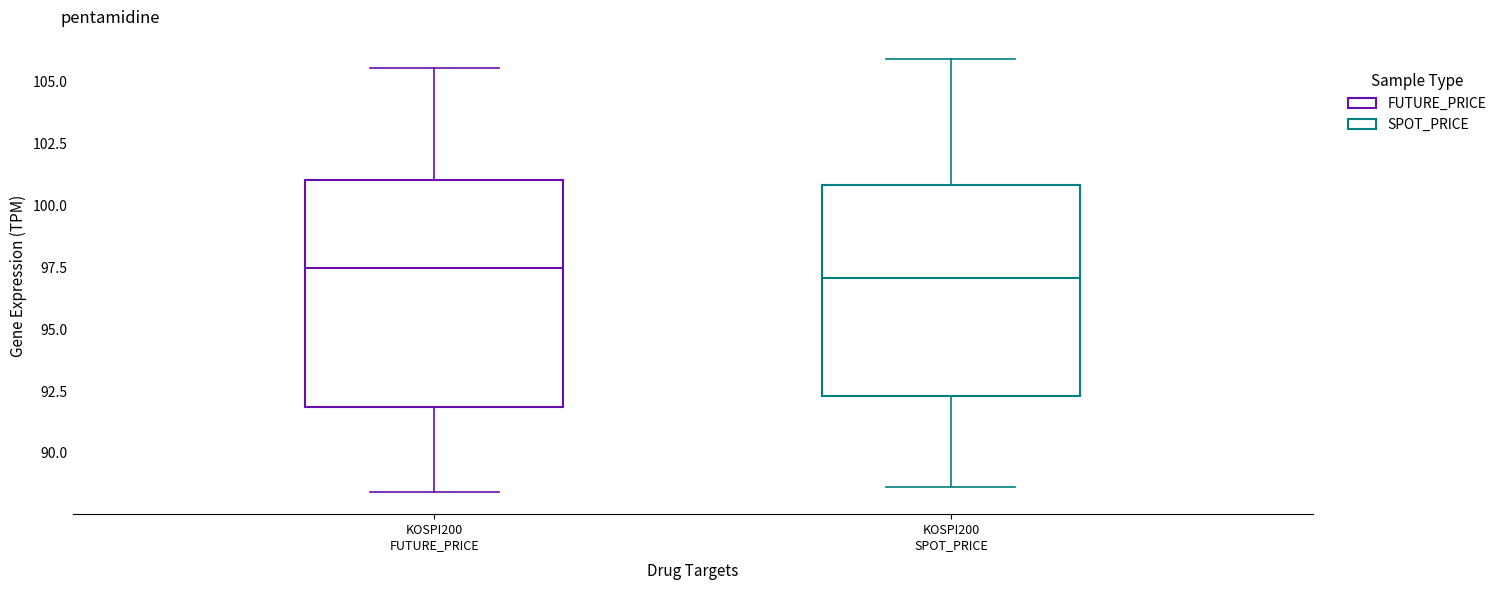

Where does the upper whisker of the box for KOSPI200 FUTURE_PRICE end on the y-axis? The values are not printed on the chart, so give them approximately, as read against the axis.

105.5